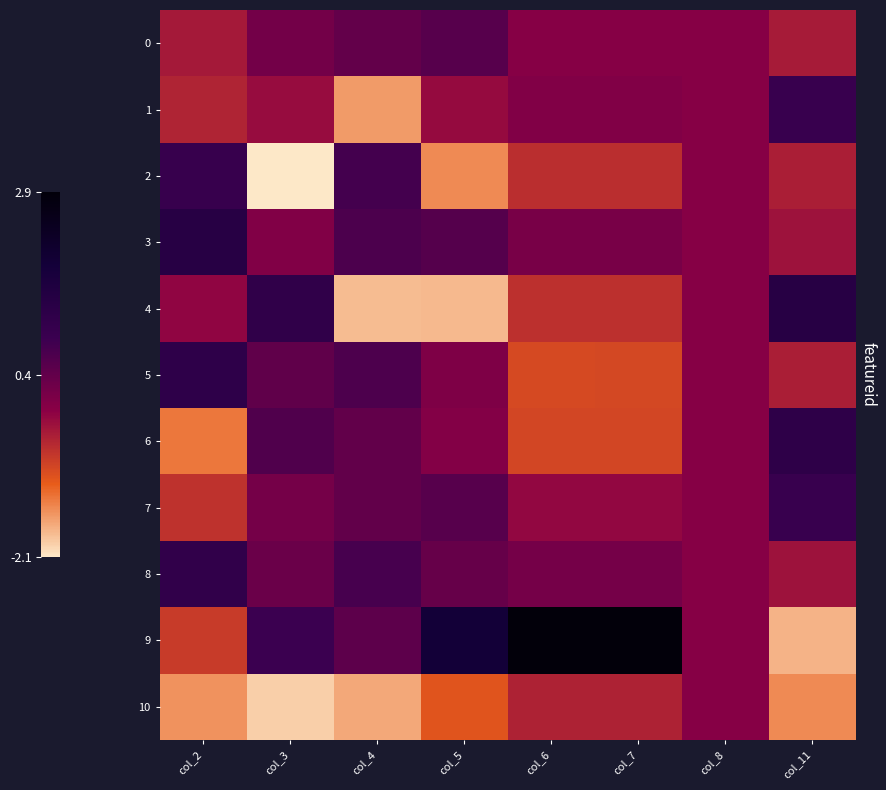

Count the number of categories in the chart.

8